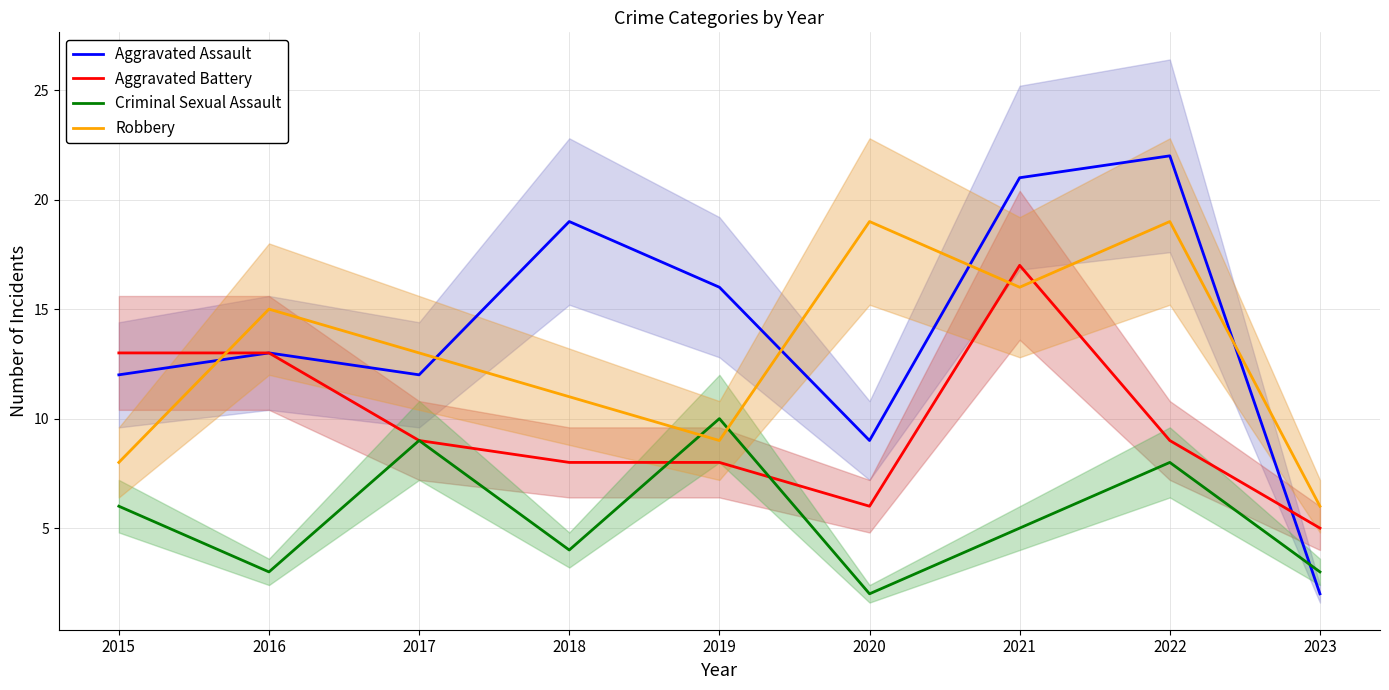

How many data points in Aggravated Assault are less than 13?

4